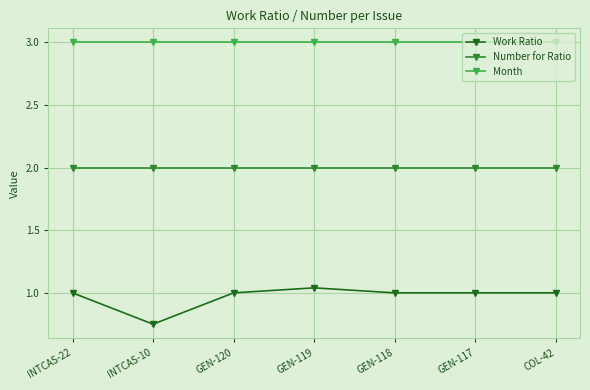

What is the approximate value of Number for Ratio at INTCAS-10?

2.0